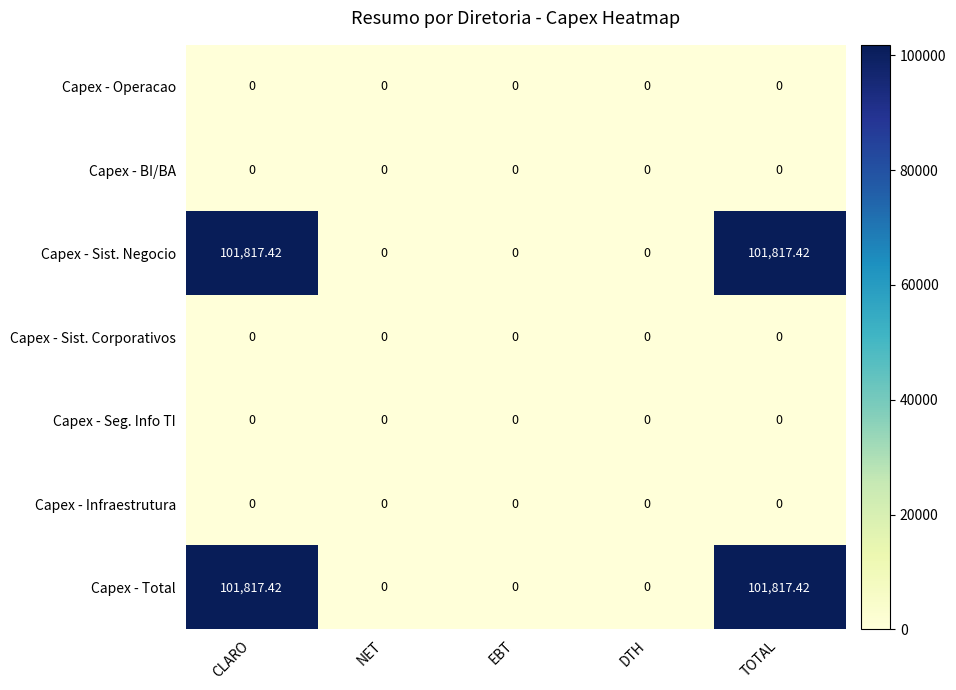

List the series in order of their peak value, lowest first.

Capex - Operacao, Capex - BI/BA, Capex - Sist. Corporativos, Capex - Seg. Info TI, Capex - Infraestrutura, Capex - Sist. Negocio, Capex - Total